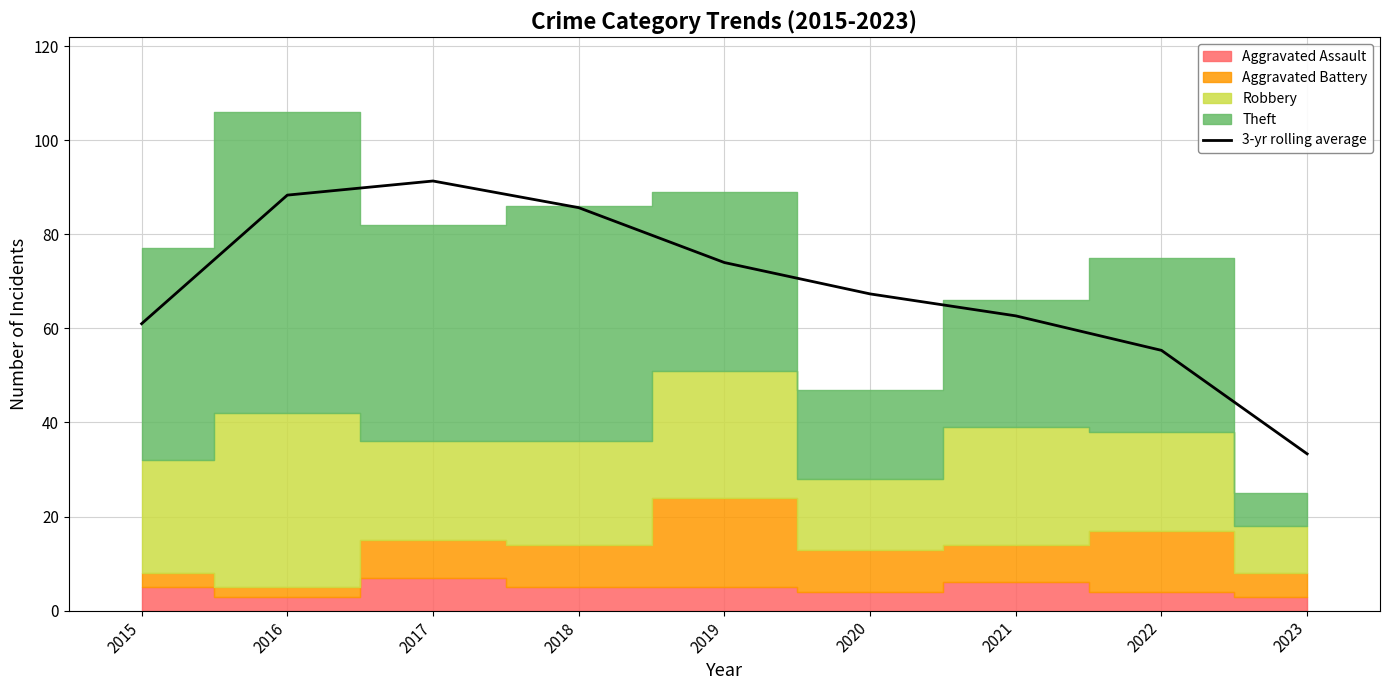

What is the smallest value displayed?

33.3